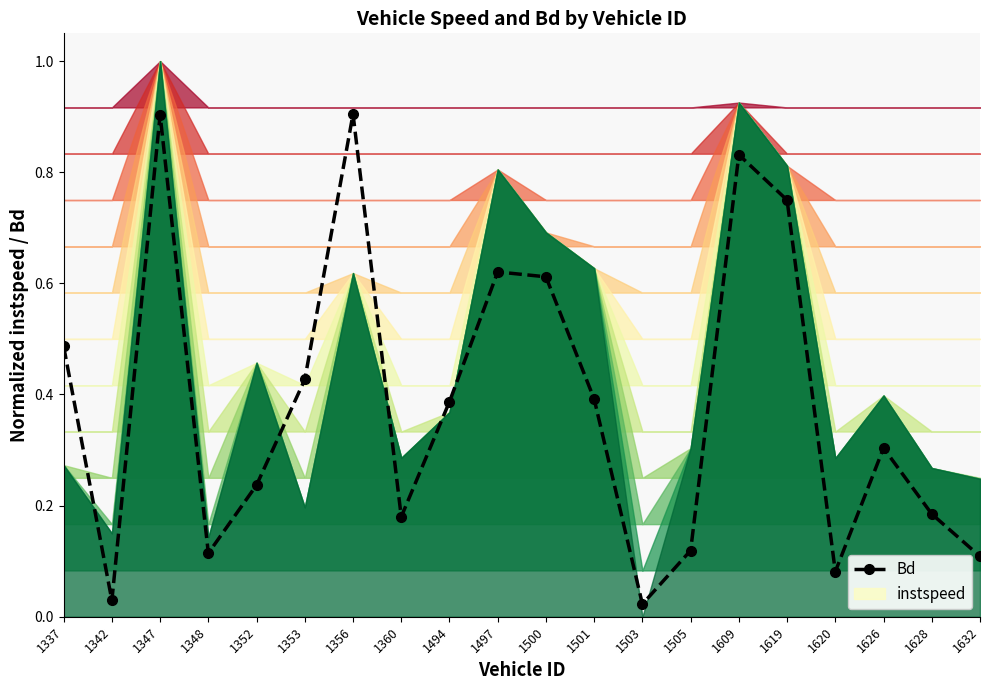

List the labels in order of value, smallest first.

1503, 1342, 1620, 1632, 1348, 1505, 1360, 1628, 1352, 1626, 1494, 1501, 1353, 1337, 1500, 1497, 1619, 1609, 1347, 1356